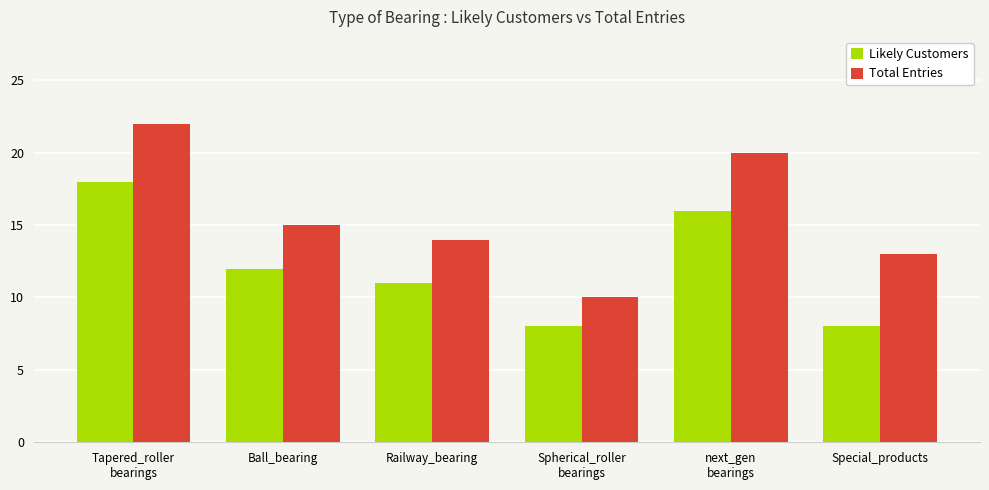

What position from the left is Tapered_roller
bearings?

1